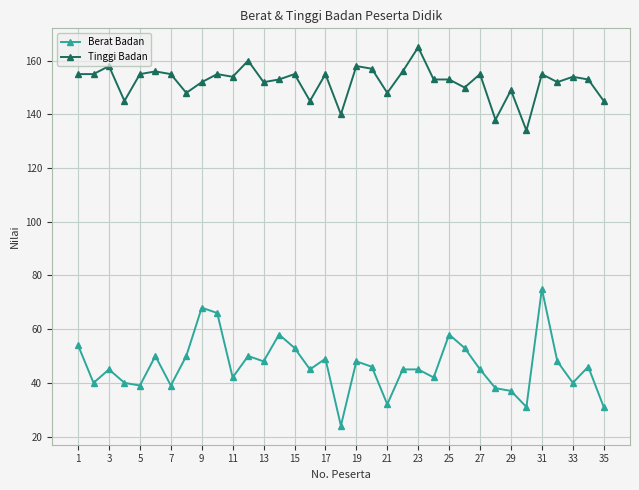

Does the chart display data point markers on the line(s)?

Yes